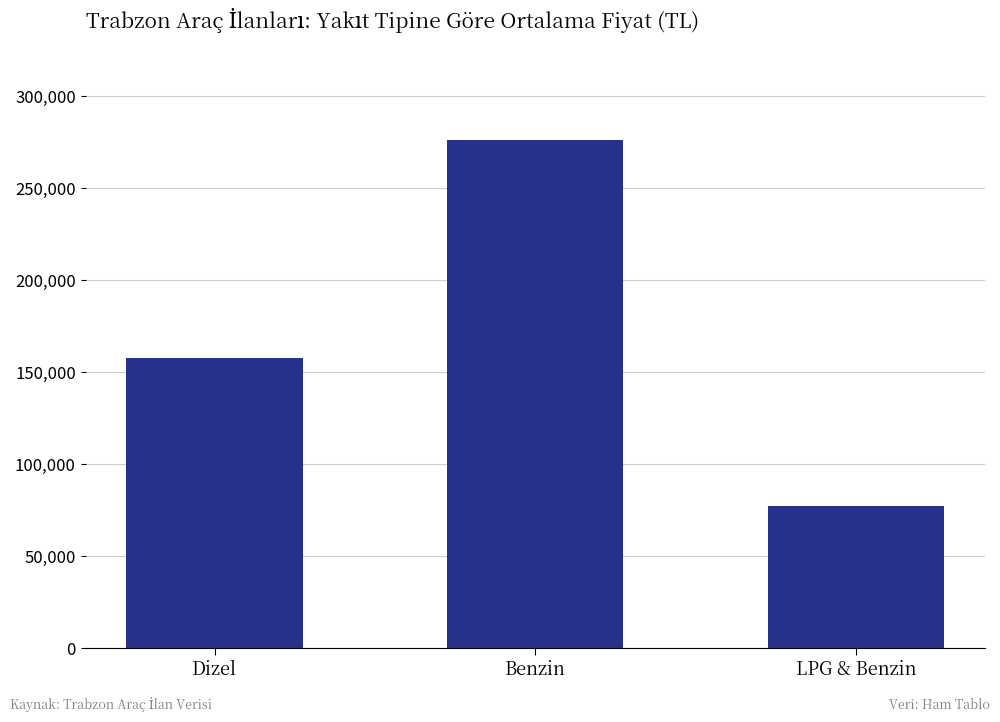

What is the label of the 1st bar from the left?

Dizel